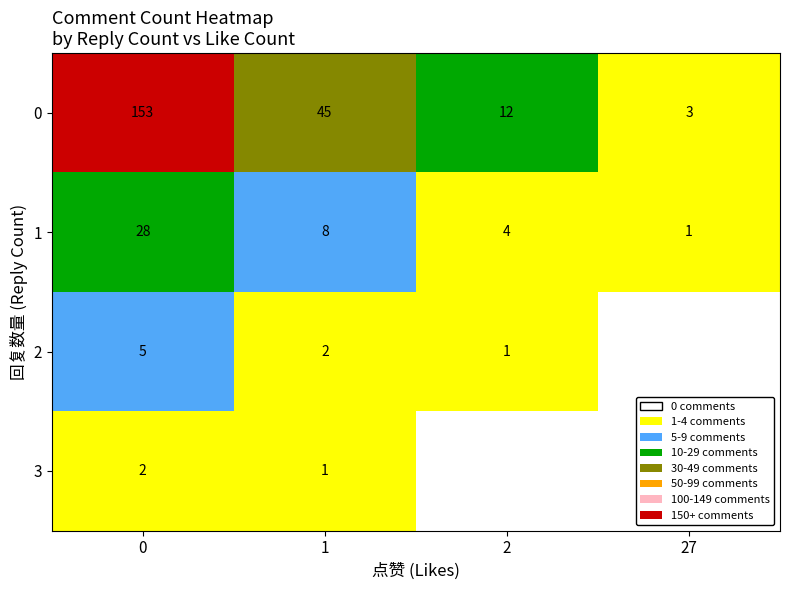

What is the average value of the row_0 series?

53